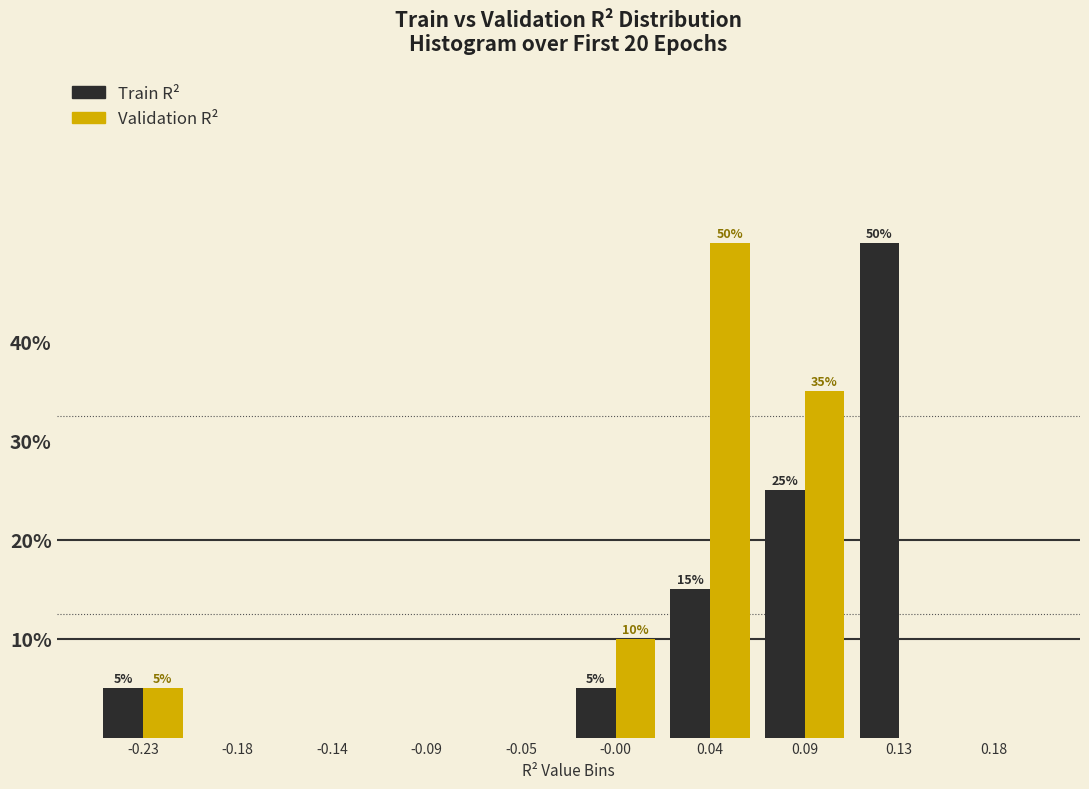

In the Train R² series, which range on the x-axis has the tallest bar?

0.110 to 0.155